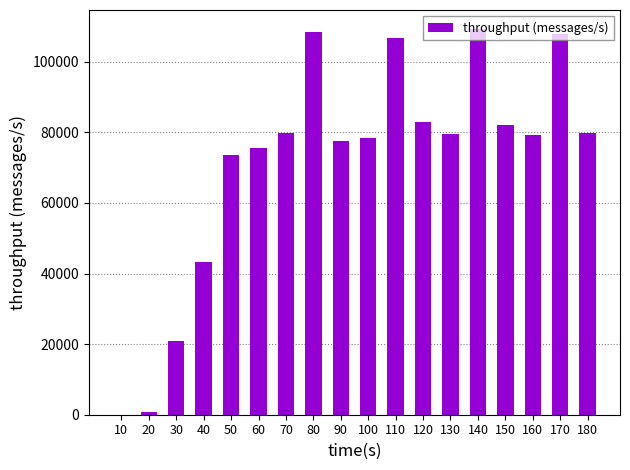

Approximately how many times larger is the value at 140 compared to 40?

2.5